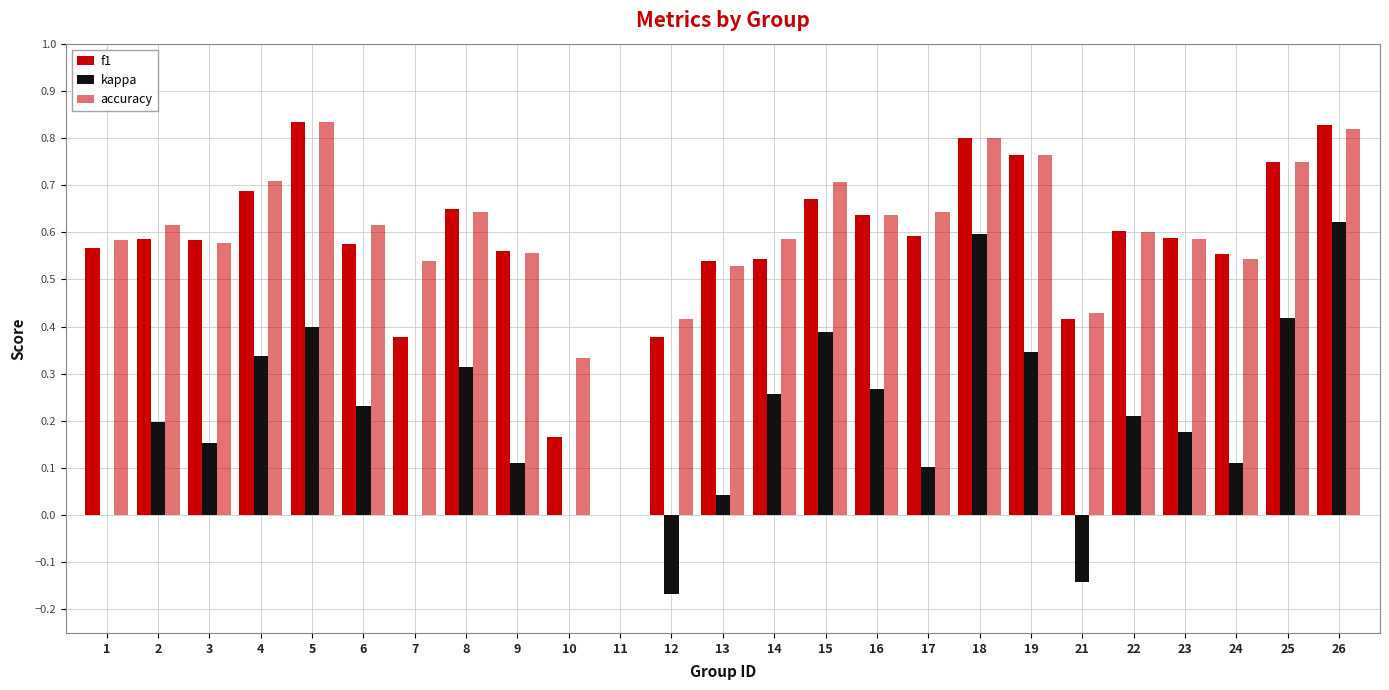

Which series changed the most between 5 and 25?

f1